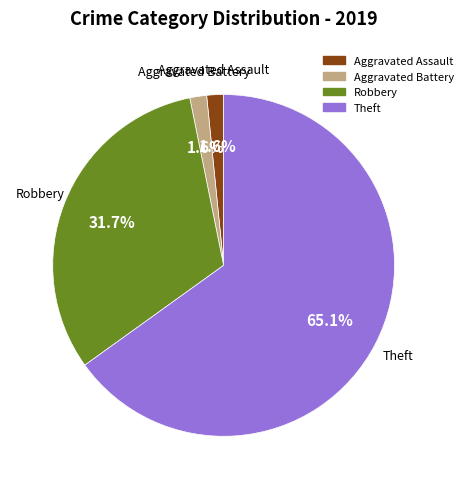

Does any single category account for the majority?

Yes